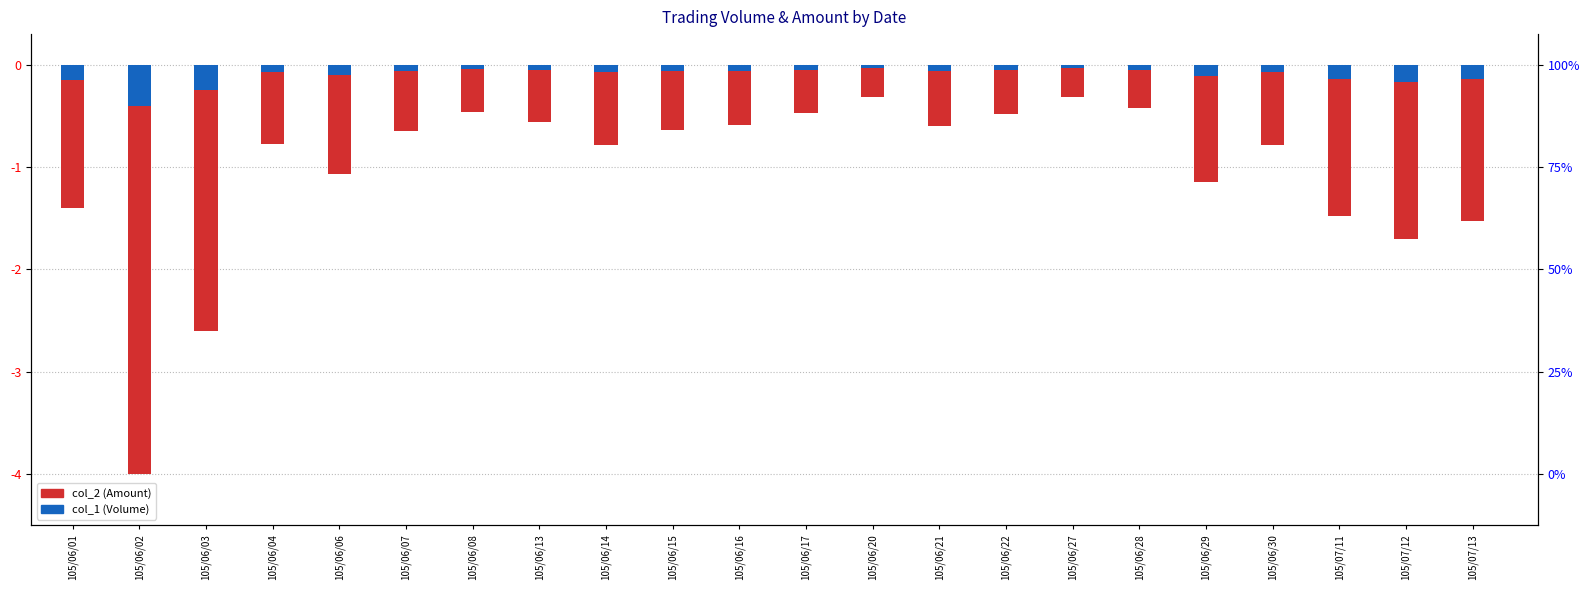

Reading right to left, list all the values displayed in this chart.

col_2 (Amount): 105/07/13=-1.5	105/07/12=-1.7	105/07/11=-1.5	105/06/30=-0.8	105/06/29=-1.1	105/06/28=-0.4	105/06/27=-0.3	105/06/22=-0.5	105/06/21=-0.6	105/06/20=-0.3	105/06/17=-0.5	105/06/16=-0.6	105/06/15=-0.6	105/06/14=-0.8	105/06/13=-0.6	105/06/08=-0.5	105/06/07=-0.6	105/06/06=-1.1	105/06/04=-0.8	105/06/03=-2.6	105/06/02=-4.0	105/06/01=-1.4
col_1 (Volume): 105/07/13=-0.1	105/07/12=-0.2	105/07/11=-0.1	105/06/30=-0.1	105/06/29=-0.1	105/06/28=-0.0	105/06/27=-0.0	105/06/22=-0.0	105/06/21=-0.1	105/06/20=-0.0	105/06/17=-0.0	105/06/16=-0.1	105/06/15=-0.1	105/06/14=-0.1	105/06/13=-0.1	105/06/08=-0.0	105/06/07=-0.1	105/06/06=-0.1	105/06/04=-0.1	105/06/03=-0.2	105/06/02=-0.4	105/06/01=-0.2